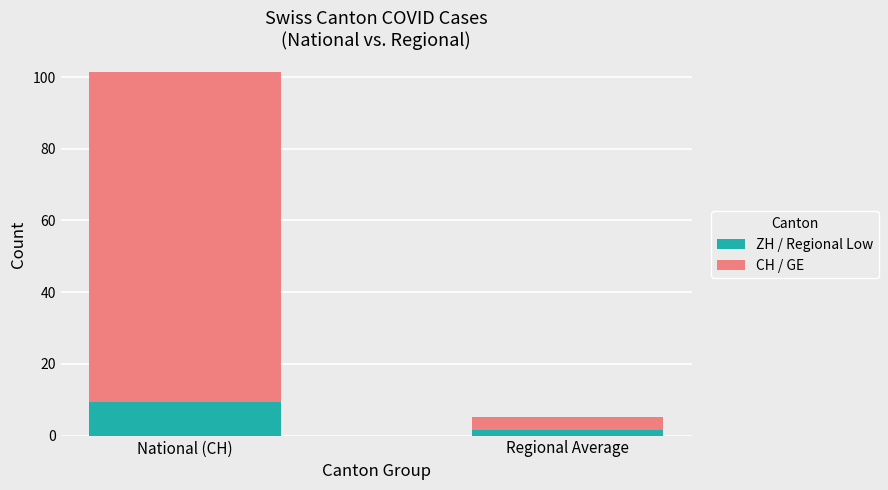

Reading right to left, list the values for the ZH / Regional Low series.

Regional Average=1.6	National (CH)=9.3